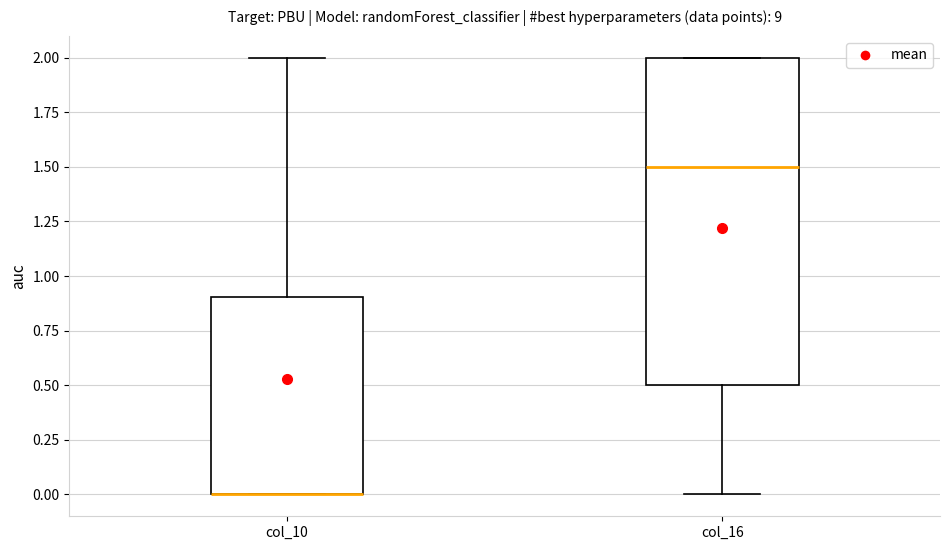

Where is the upper edge of the box for col_16 on the y-axis? The values are not printed on the chart, so give them approximately, as read against the axis.

2.0